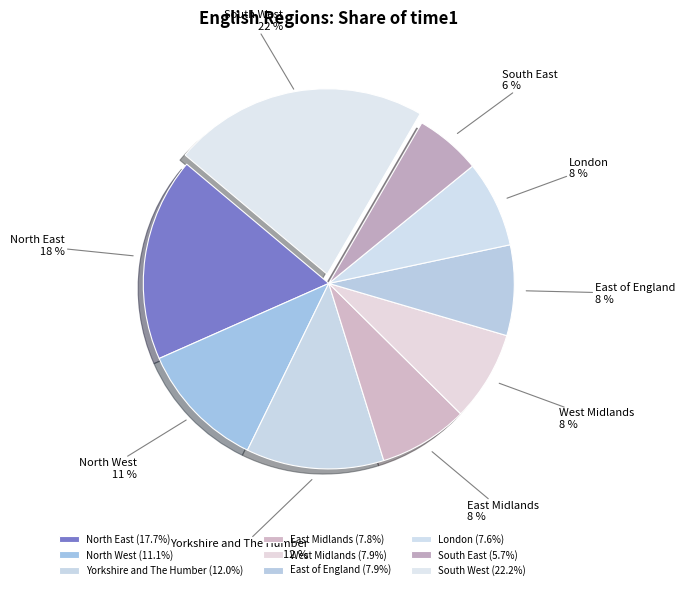

What percentage is the North East slice, to the nearest percent?

18%